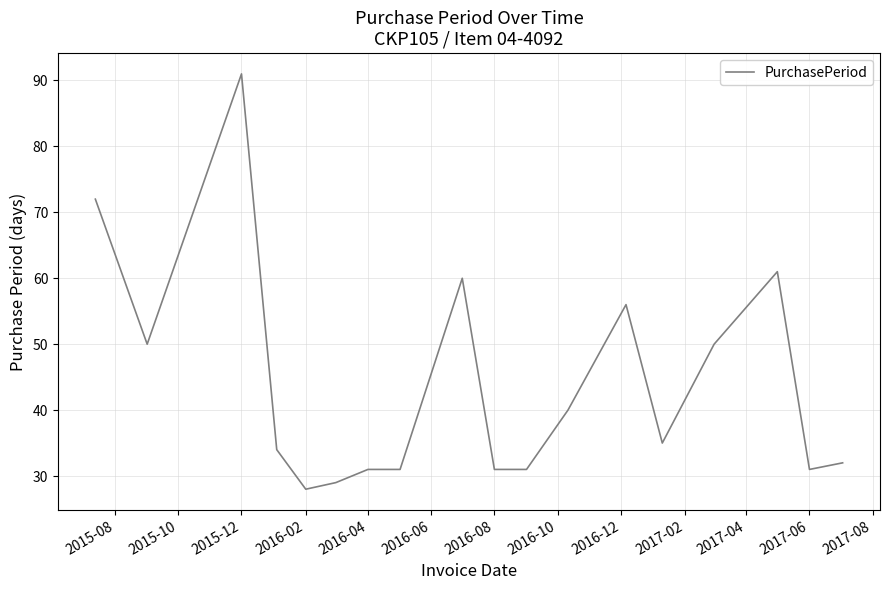

Reading left to right, transcribe all the data shown in this chart.

72	50	91	34	28	29	31	31	60	31	31	40	56	35	50	61	31	32